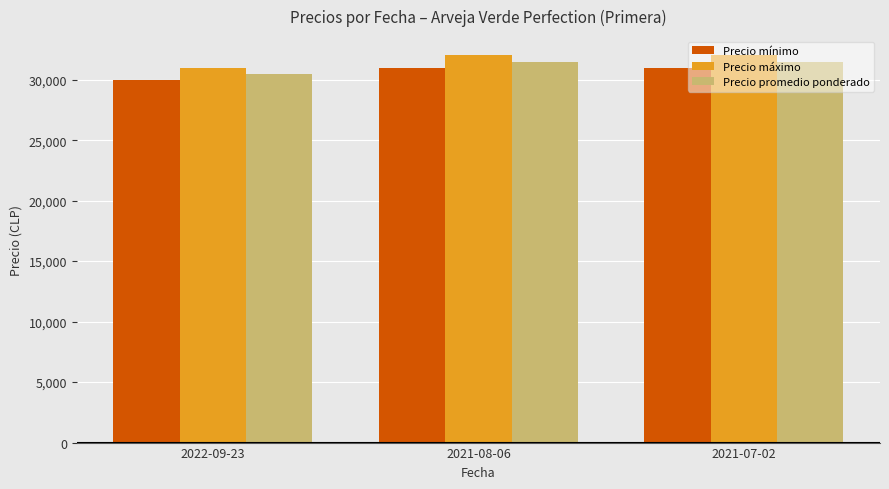

Rank the series by their maximum value, from lowest to highest.

Precio mínimo, Precio promedio ponderado, Precio máximo